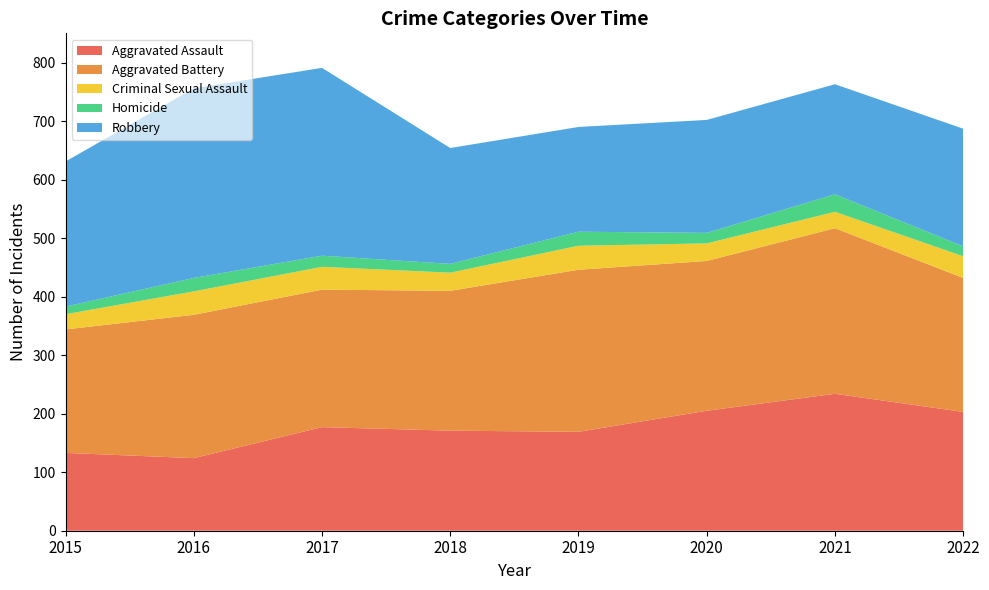

Reading right to left, list all the values displayed in this chart.

Aggravated Assault: 2022=203	2021=234	2020=205	2019=169	2018=171	2017=177	2016=124	2015=133
Aggravated Battery: 2022=229	2021=283	2020=256	2019=277	2018=239	2017=235	2016=245	2015=211
Criminal Sexual Assault: 2022=37	2021=28	2020=30	2019=41	2018=31	2017=39	2016=40	2015=26
Homicide: 2022=17	2021=30	2020=18	2019=24	2018=15	2017=19	2016=23	2015=13
Robbery: 2022=201	2021=188	2020=193	2019=179	2018=198	2017=321	2016=324	2015=248